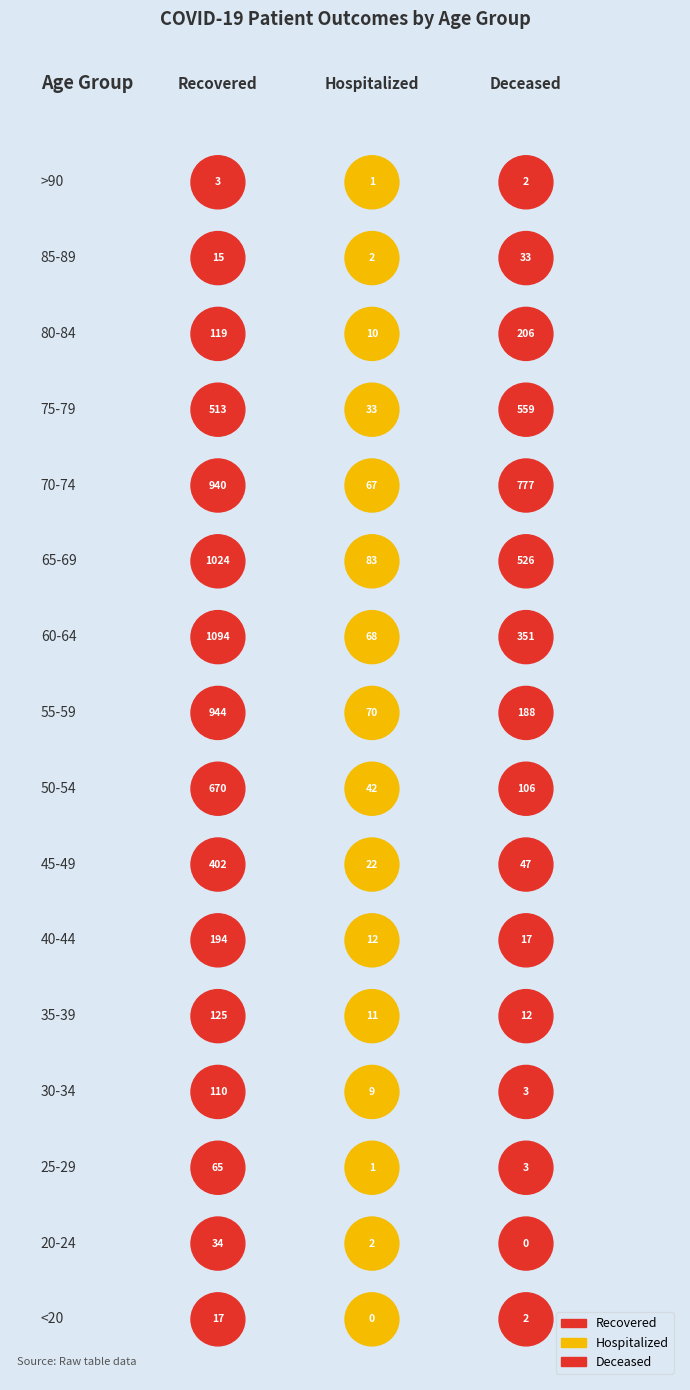

What is the label of the 5th bar from the left?

35-39